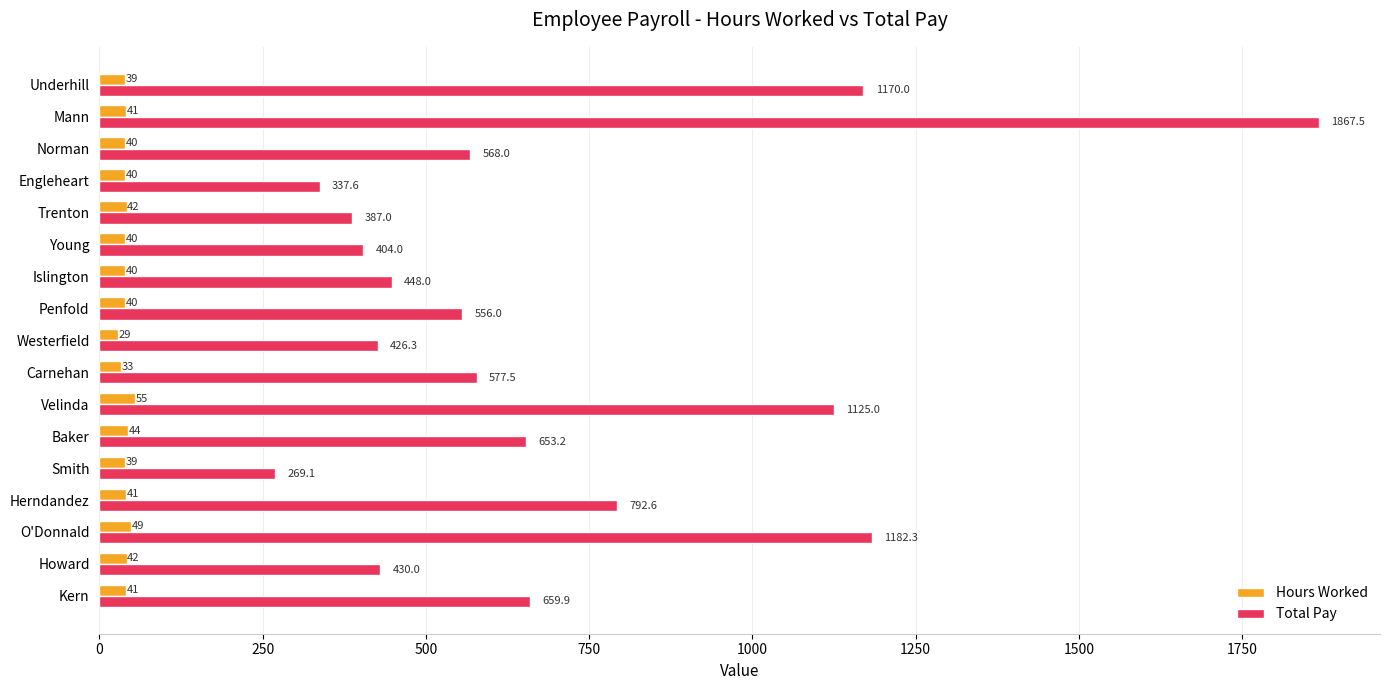

What is the sum of the Hours Worked values at Young and O'Donnald?

89.0